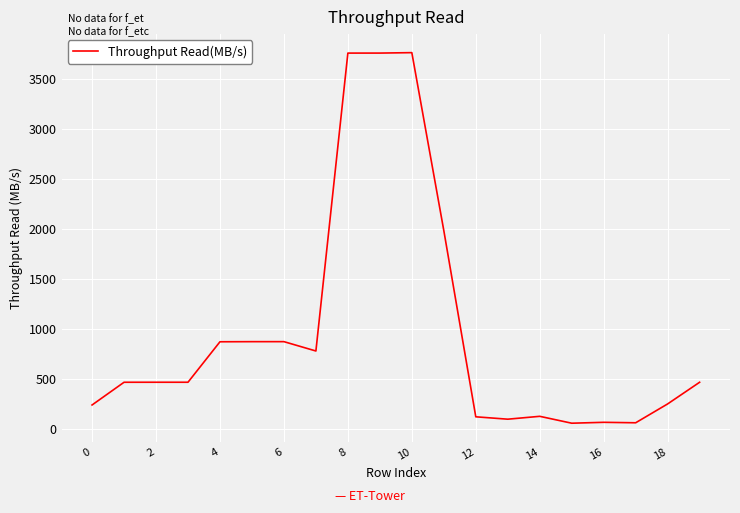

Approximately how many times larger is the value at 0 compared to 6?

0.3